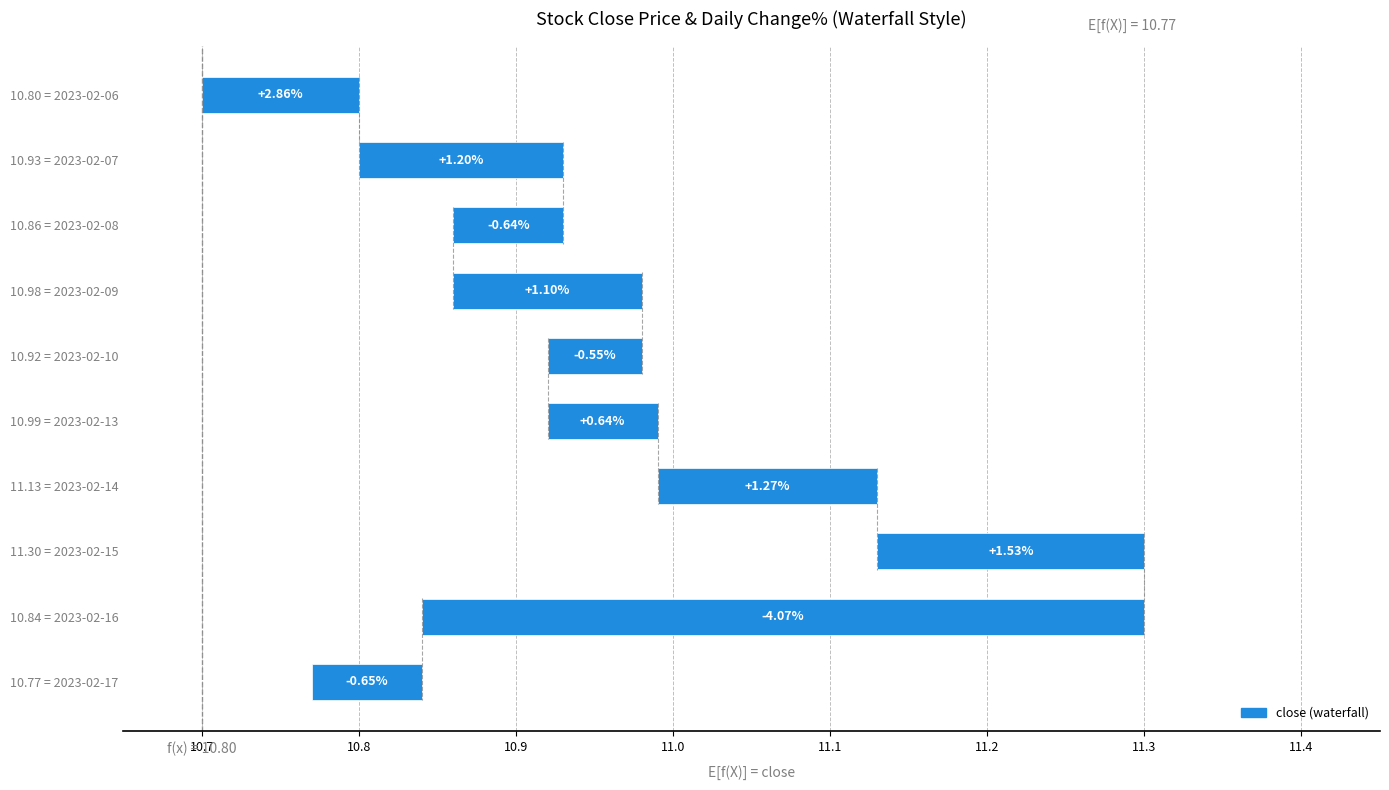

What is the average value of the close series?

11.0